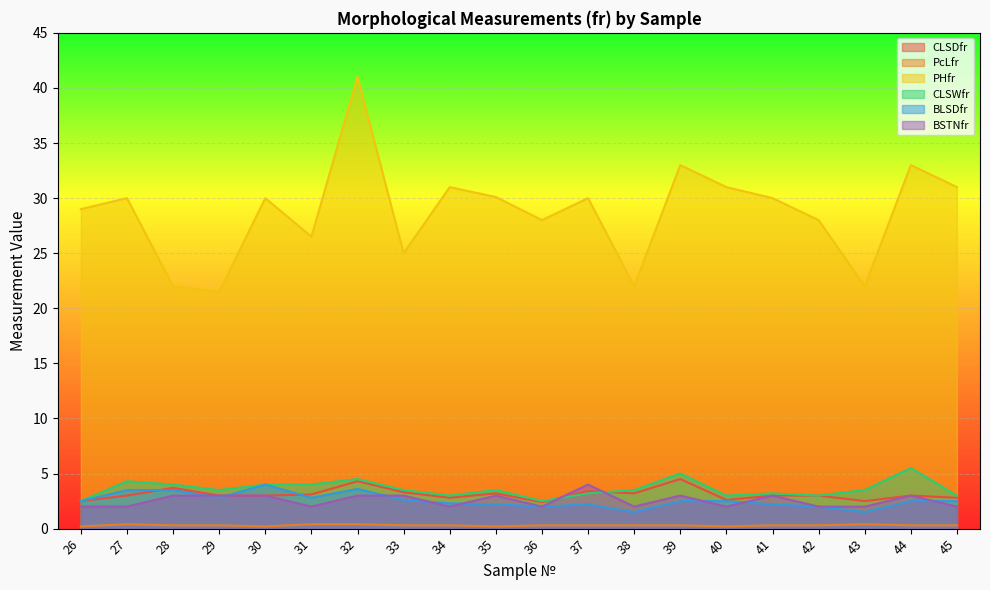

Which category has the lowest value in the PHfr series?

29